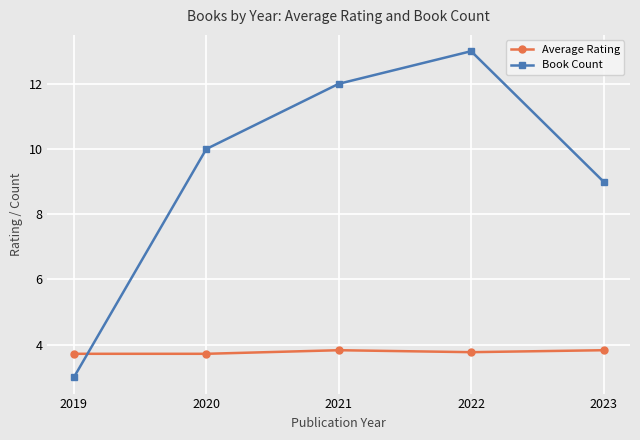

Does the chart have visible grid lines?

Yes